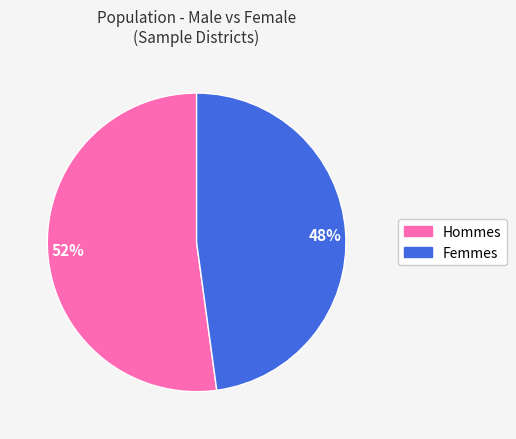

Which category has the smallest portion of the pie?

48%